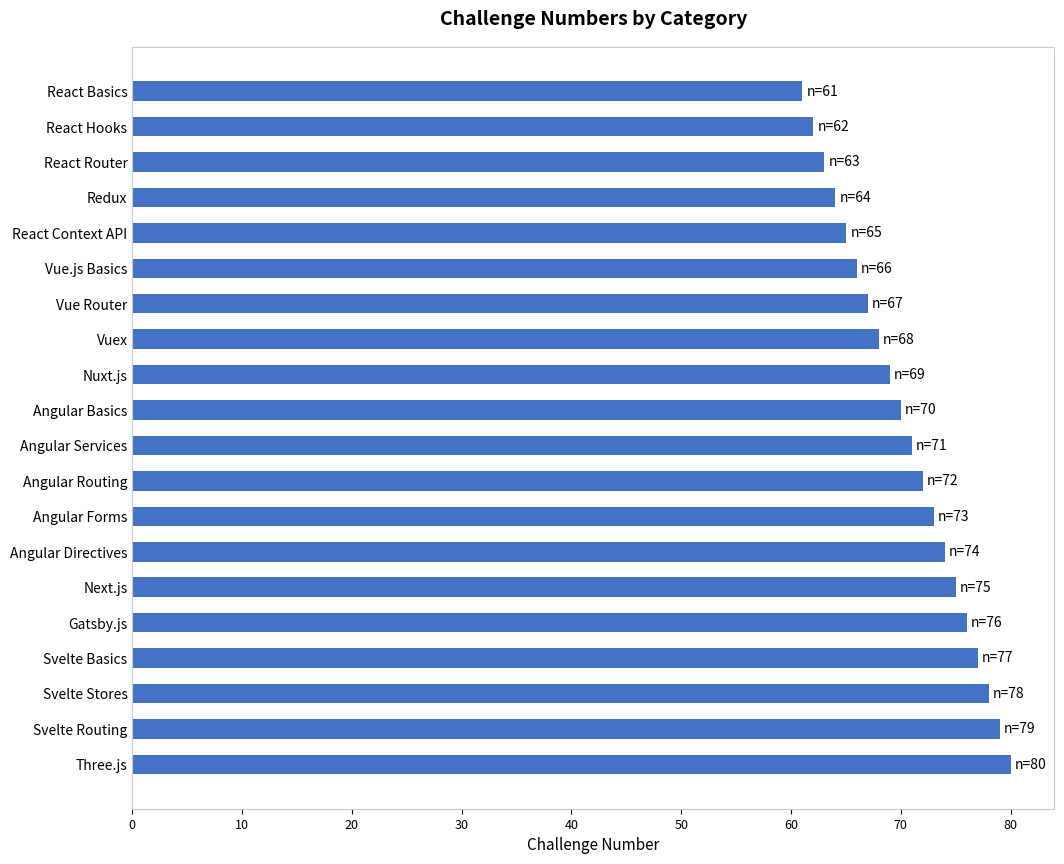

Are the bars horizontal?

Yes